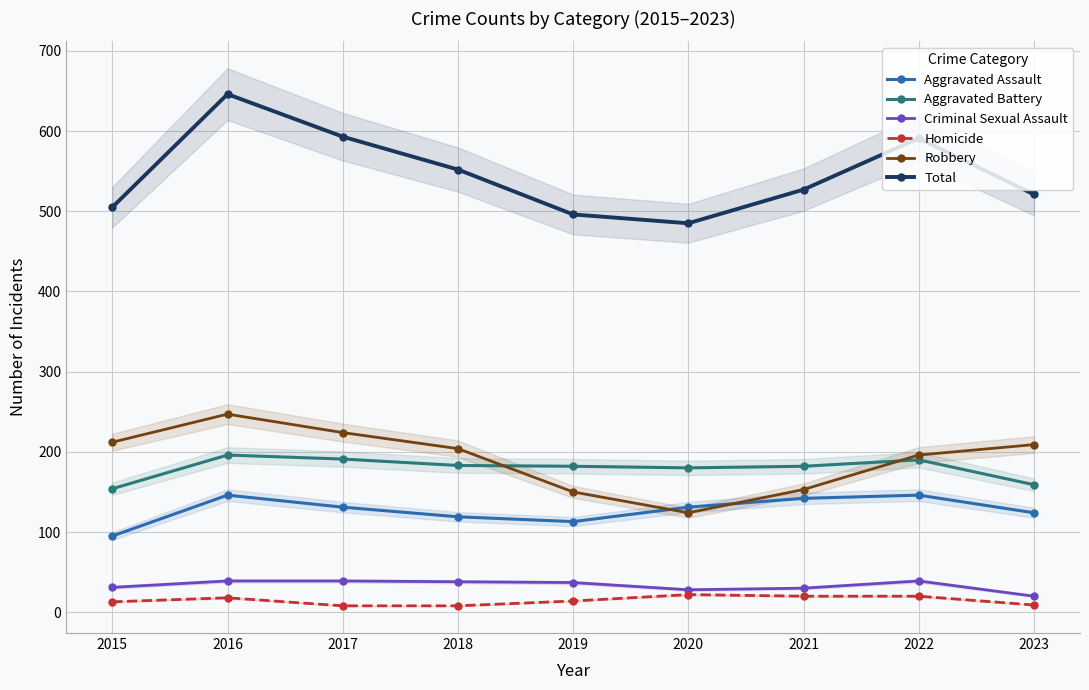

Reading right to left, transcribe all the data shown in this chart.

Aggravated Assault: 2023=124	2022=146	2021=142	2020=131	2019=113	2018=119	2017=131	2016=146	2015=95
Aggravated Battery: 2023=159	2022=190	2021=182	2020=180	2019=182	2018=183	2017=191	2016=196	2015=154
Criminal Sexual Assault: 2023=20	2022=39	2021=30	2020=28	2019=37	2018=38	2017=39	2016=39	2015=31
Homicide: 2023=9	2022=20	2021=20	2020=22	2019=14	2018=8	2017=8	2016=18	2015=13
Robbery: 2023=209	2022=196	2021=153	2020=124	2019=150	2018=204	2017=224	2016=247	2015=212
Total: 2023=521	2022=591	2021=527	2020=485	2019=496	2018=552	2017=593	2016=646	2015=505